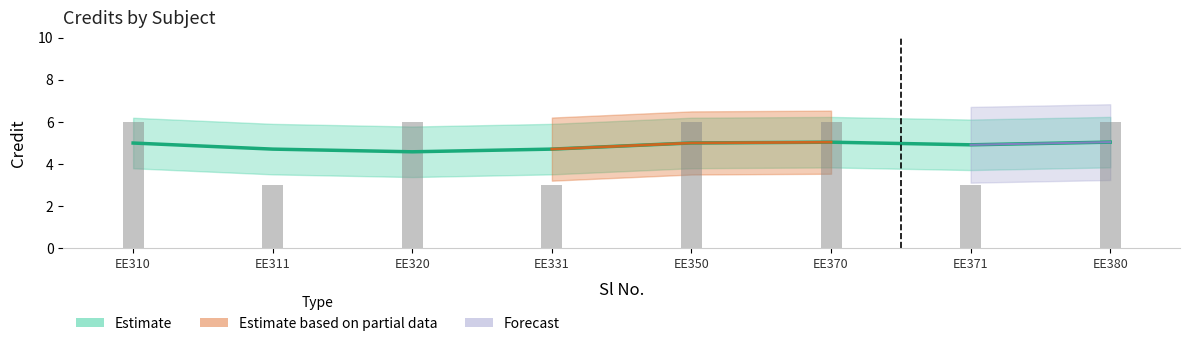

How many values are below 6?

3